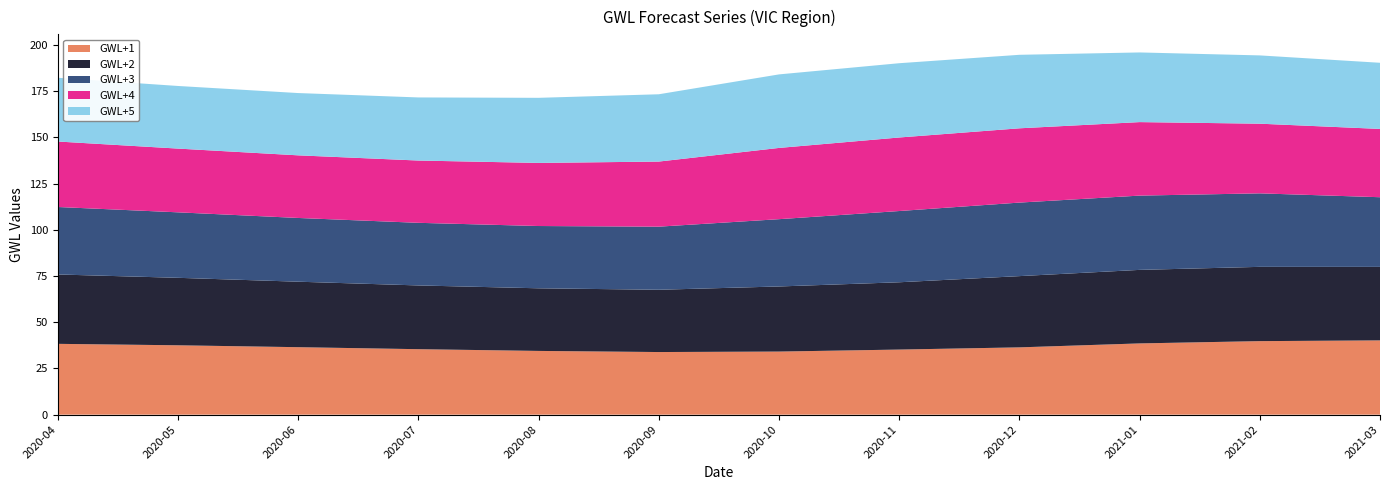

Reading left to right, what are all the values shown in this chart?

GWL+1: 38.3	37.5	36.5	35.4	34.5	33.9	34.1	35.2	36.4	38.6	39.8	40.2
GWL+2: 37.5	36.5	35.4	34.5	33.9	33.7	35.2	36.4	38.6	39.8	40.2	39.8
GWL+3: 36.5	35.4	34.5	33.9	33.7	34.1	36.4	38.6	39.8	40.2	39.8	37.7
GWL+4: 35.4	34.5	33.9	33.7	34.1	35.2	38.6	39.8	40.2	39.8	37.7	37.0
GWL+5: 34.5	33.9	33.7	34.1	35.2	36.4	39.8	40.2	39.8	37.7	37.0	35.8